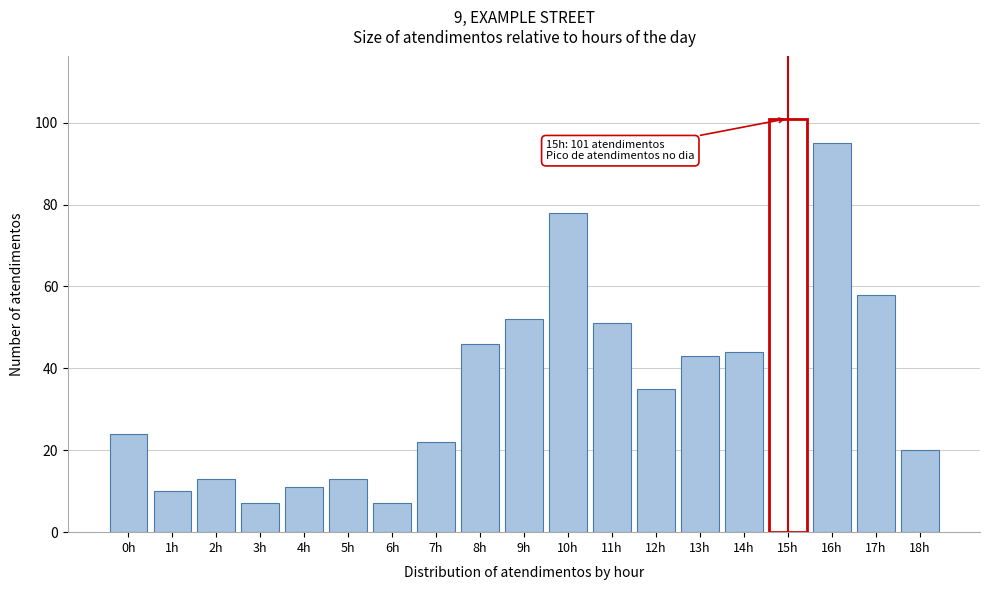

Reading right to left, list all the values displayed in this chart.

20	58	95	101	44	43	35	51	78	52	46	22	7	13	11	7	13	10	24